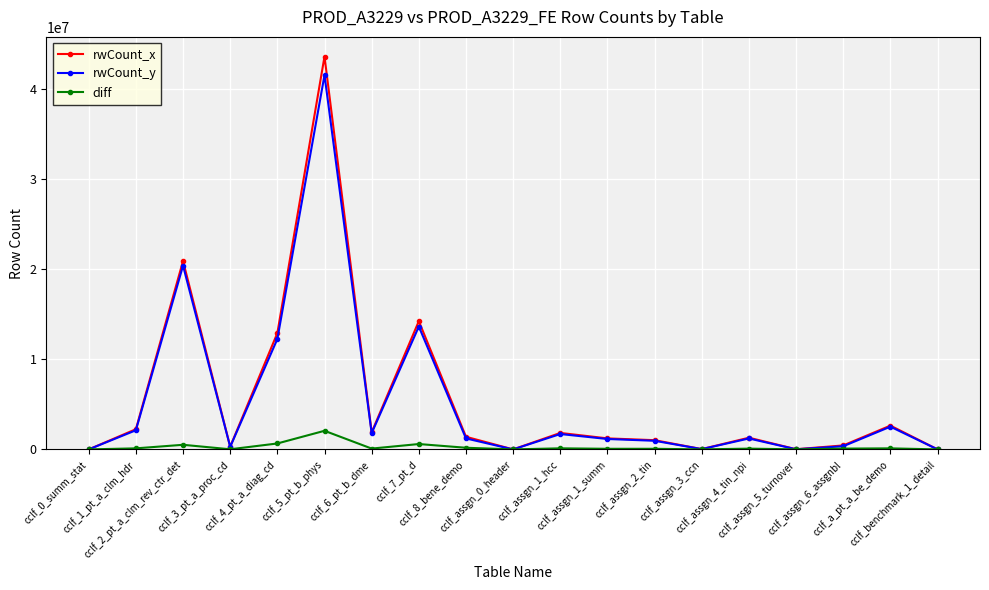

At which category is the sum across all series the highest?

cclf_5_pt_b_phys